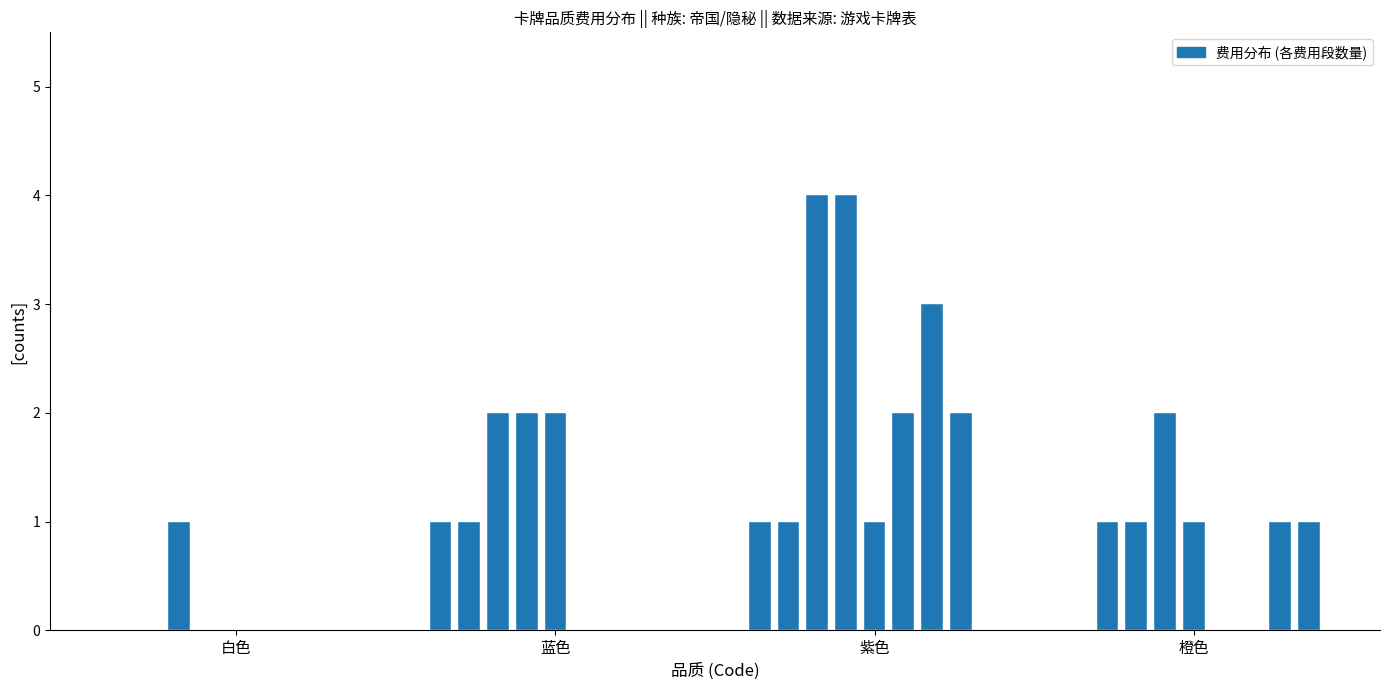

How many values are below 1?

2